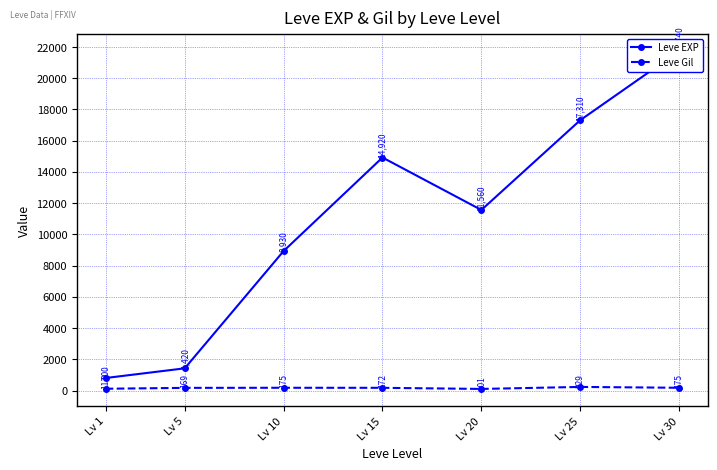

In Leve Gil, how many points are higher than both neighbors (excluding endpoints)?

2